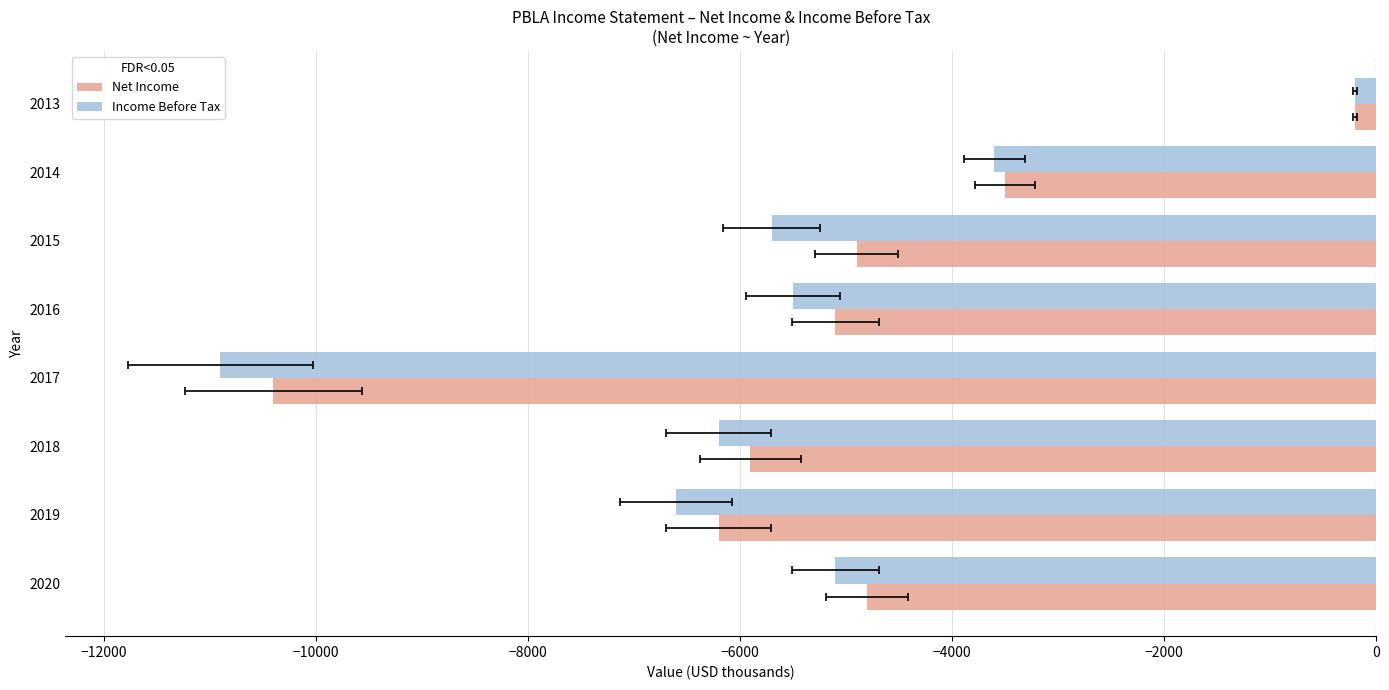

Which has a higher value, 2018 or 2016?

2016